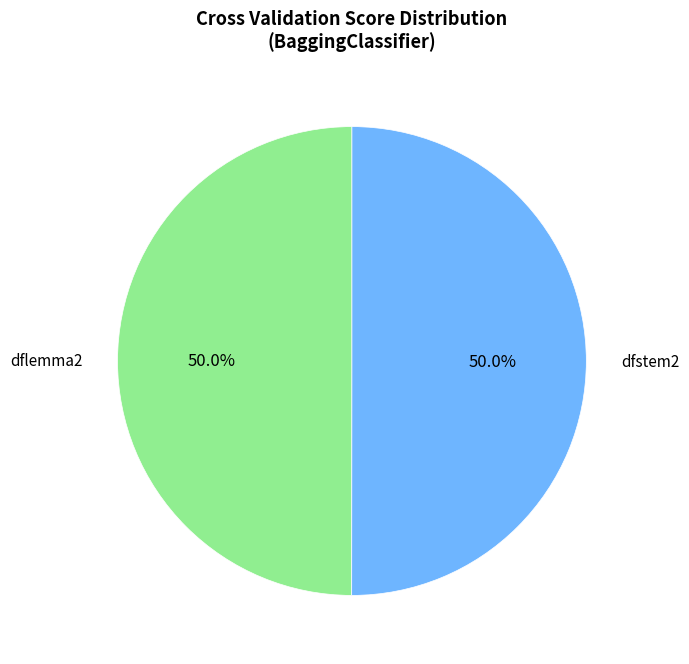

How many slices are in this pie chart?

2